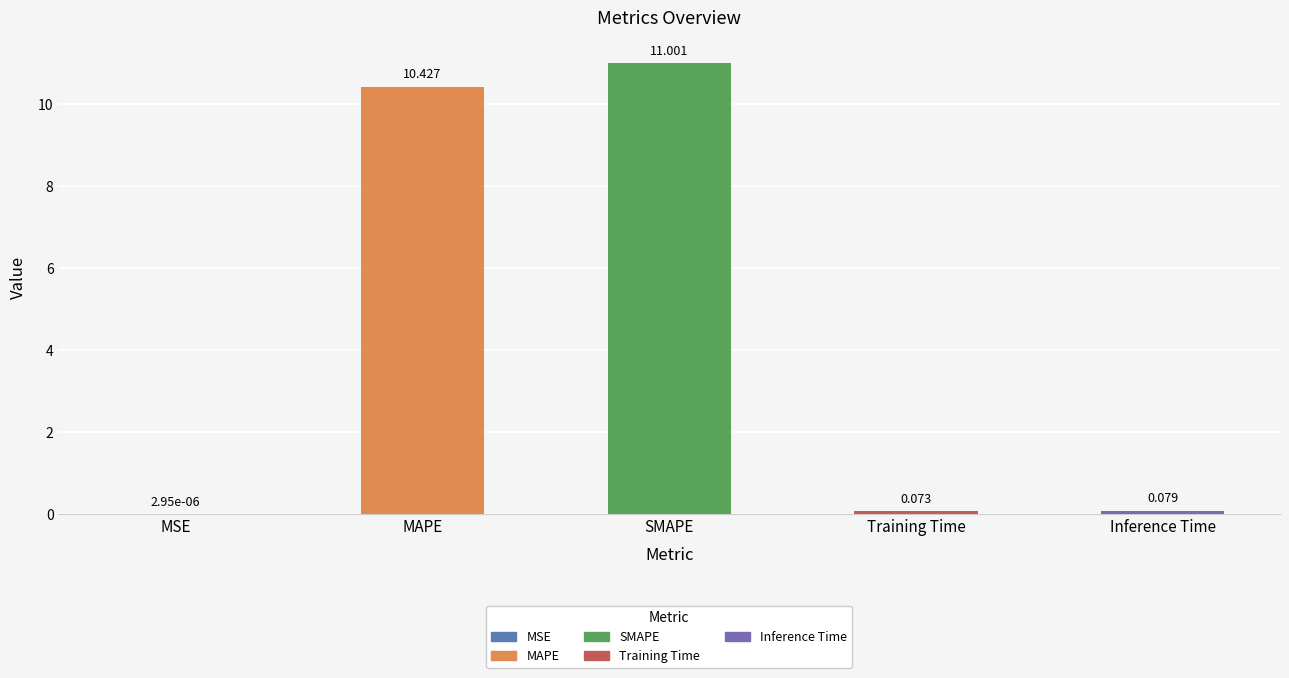

Where is the data nearest to the value 5?

Inference Time